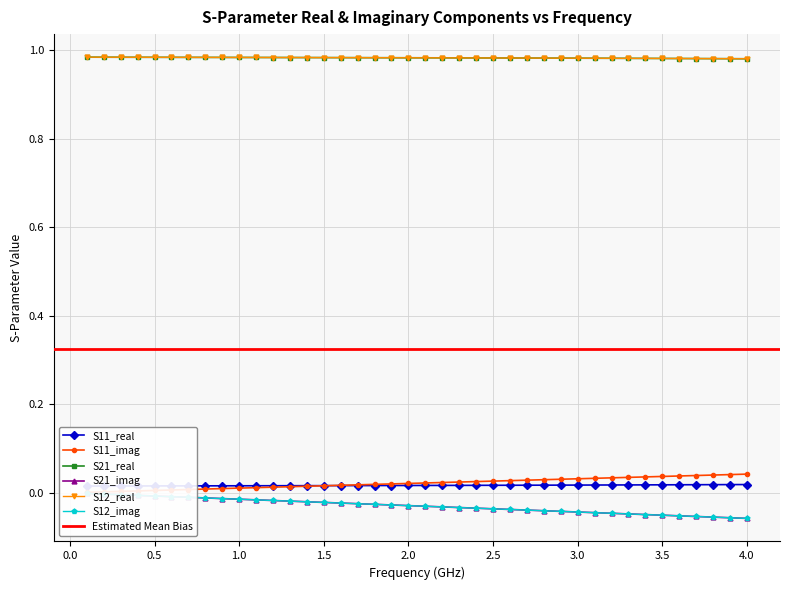

What is the difference between the maximum and second lowest values in the S21_imag series?

0.1